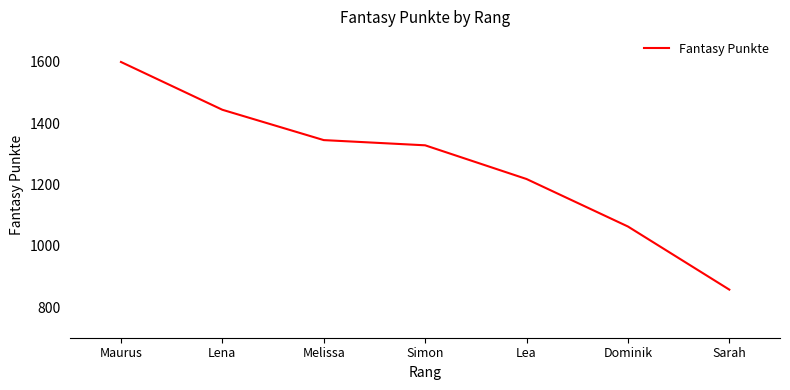

What is the sum of the values at Melissa and Simon?

2673